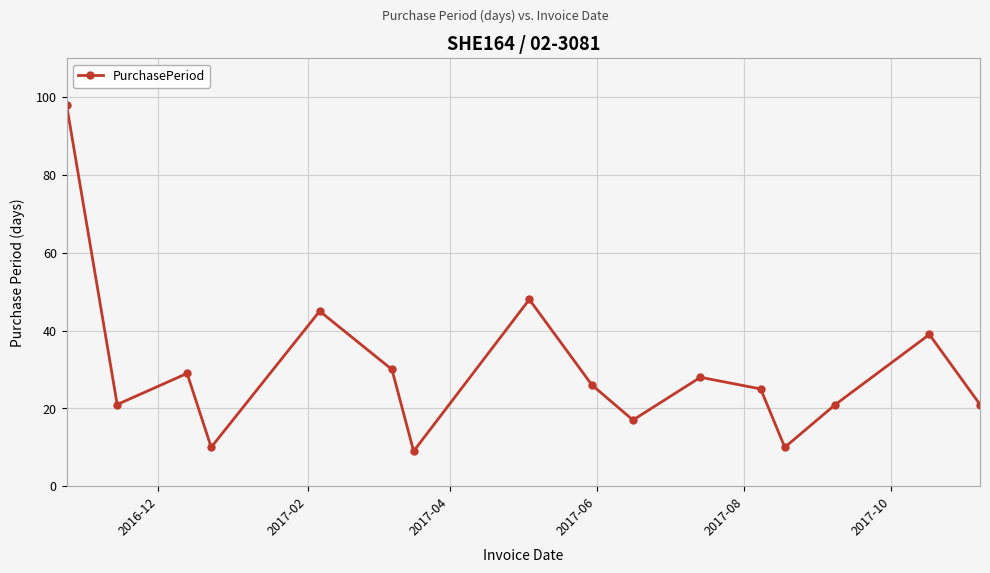

What is the maximum value shown in the chart?

98